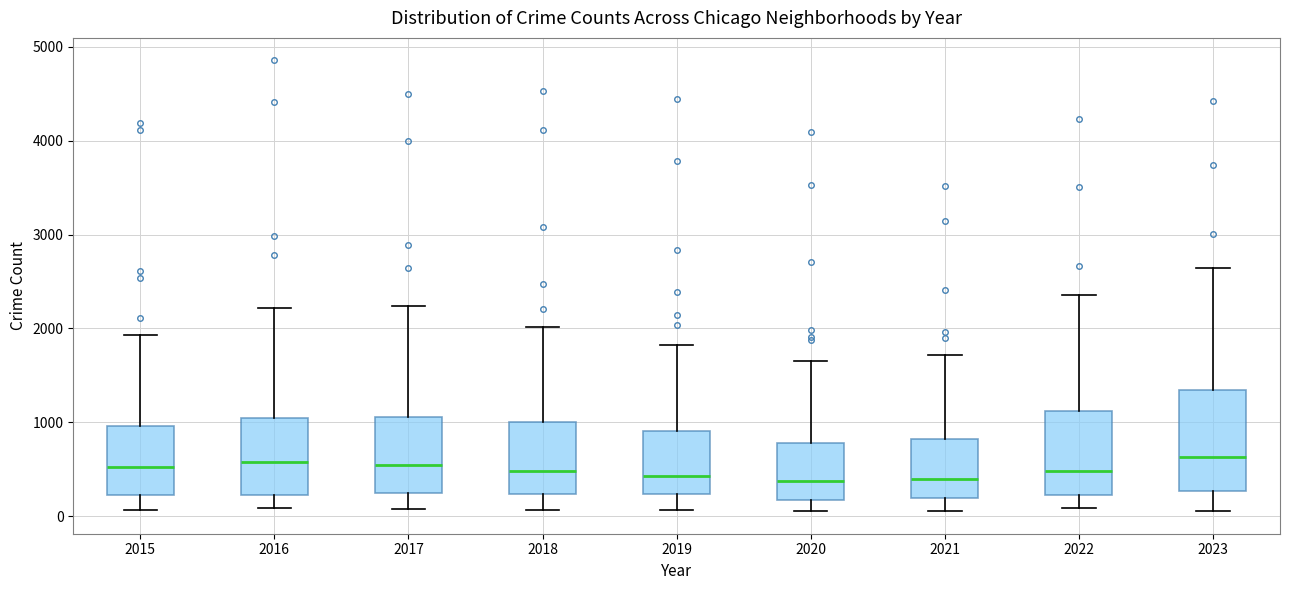

Reading left to right, read every box against the y-axis: the position of its median line, the range the box covers, and the ends of its whiskers. The values are not printed on the chart, so give them approximately, as read against the axis.

2015: median 500, box 200 to 1000, whiskers 100 to 1900
2016: median 600, box 200 to 1000, whiskers 100 to 2200
2017: median 500, box 300 to 1100, whiskers 100 to 2200
2018: median 500, box 200 to 1000, whiskers 100 to 2000
2019: median 400, box 200 to 900, whiskers 100 to 1800
2020: median 400, box 200 to 800, whiskers 100 to 1700
2021: median 400, box 200 to 800, whiskers 100 to 1700
2022: median 500, box 200 to 1100, whiskers 100 to 2400
2023: median 600, box 300 to 1300, whiskers 100 to 2600